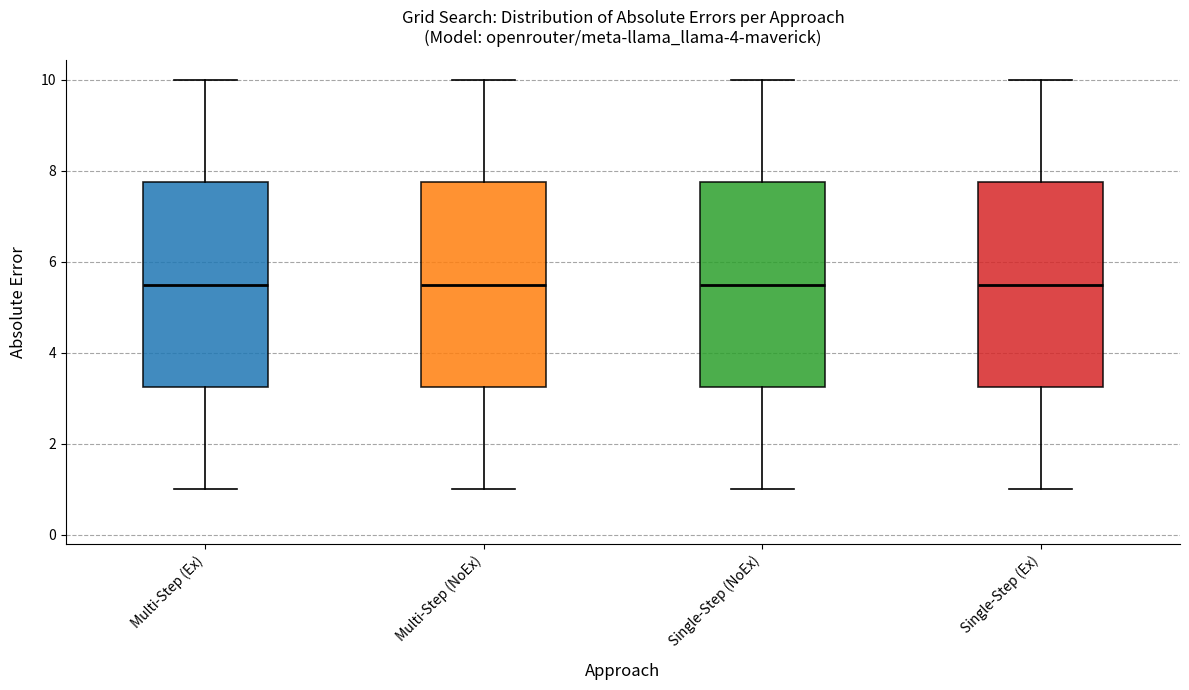

Reading left to right, read every box against the y-axis: the position of its median line, the range the box covers, and the ends of its whiskers. The values are not printed on the chart, so give them approximately, as read against the axis.

Multi-Step (Ex): median 5.6, box 3.2 to 7.8, whiskers 1.0 to 10.0
Multi-Step (NoEx): median 5.6, box 3.2 to 7.8, whiskers 1.0 to 10.0
Single-Step (NoEx): median 5.6, box 3.2 to 7.8, whiskers 1.0 to 10.0
Single-Step (Ex): median 5.6, box 3.2 to 7.8, whiskers 1.0 to 10.0